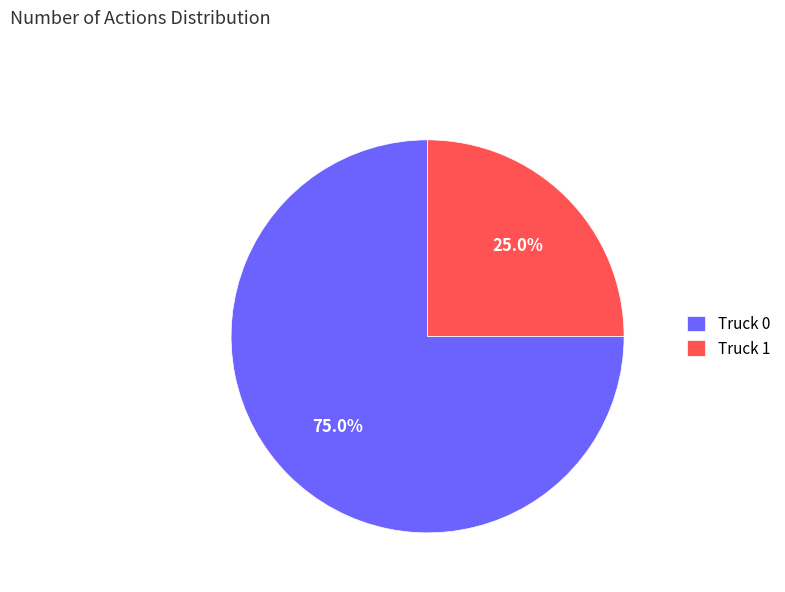

What percentage is NOT represented by Truck 1?

75.0%